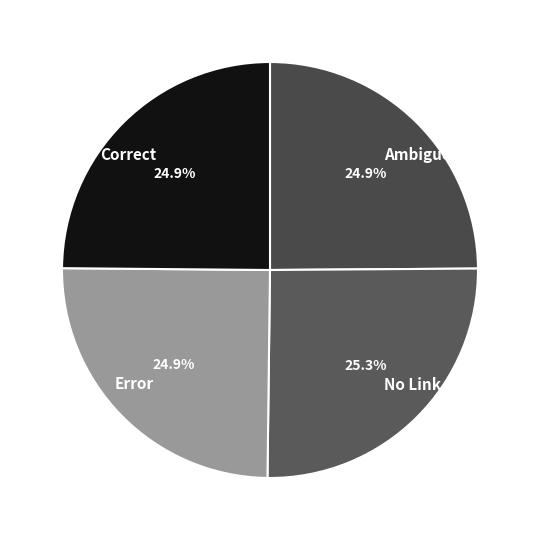

Approximately how many times larger is the value at Error compared to Correct?

1.0